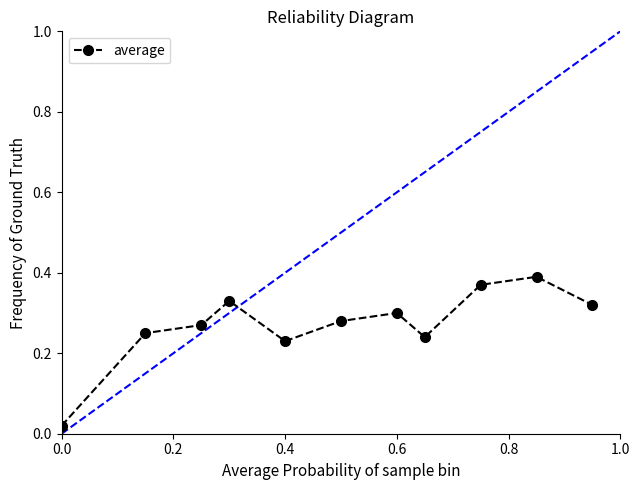

True or false: the data has more than 1 interior local peaks.

True